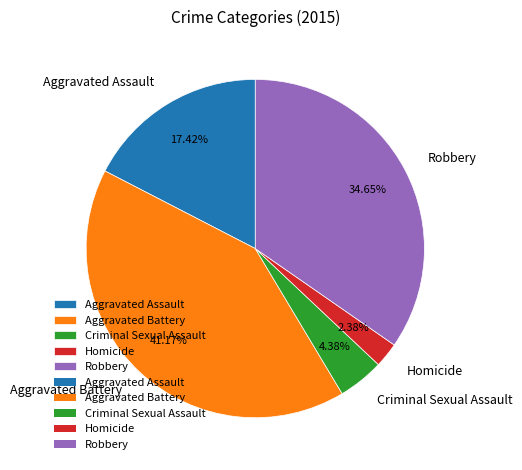

Is it true that Aggravated Battery is 41% of the pie?

True